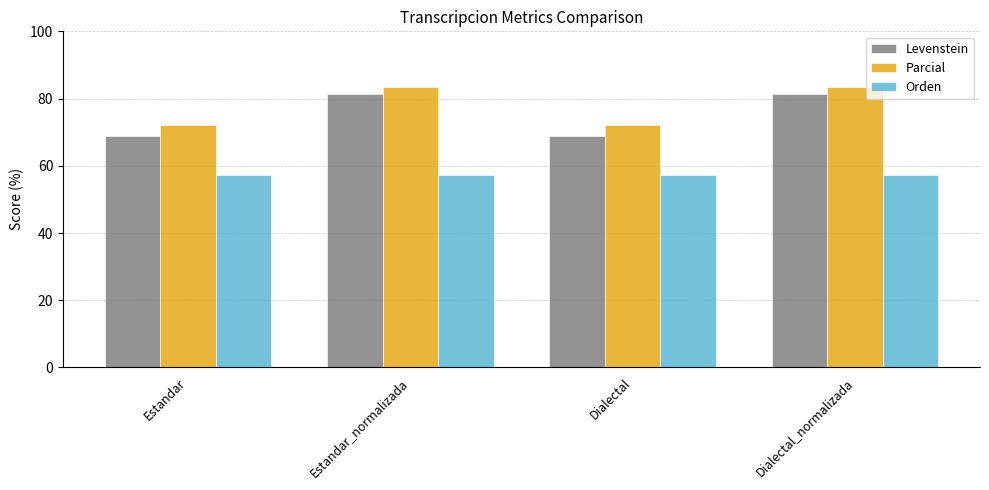

How many bars are there in each group?

3